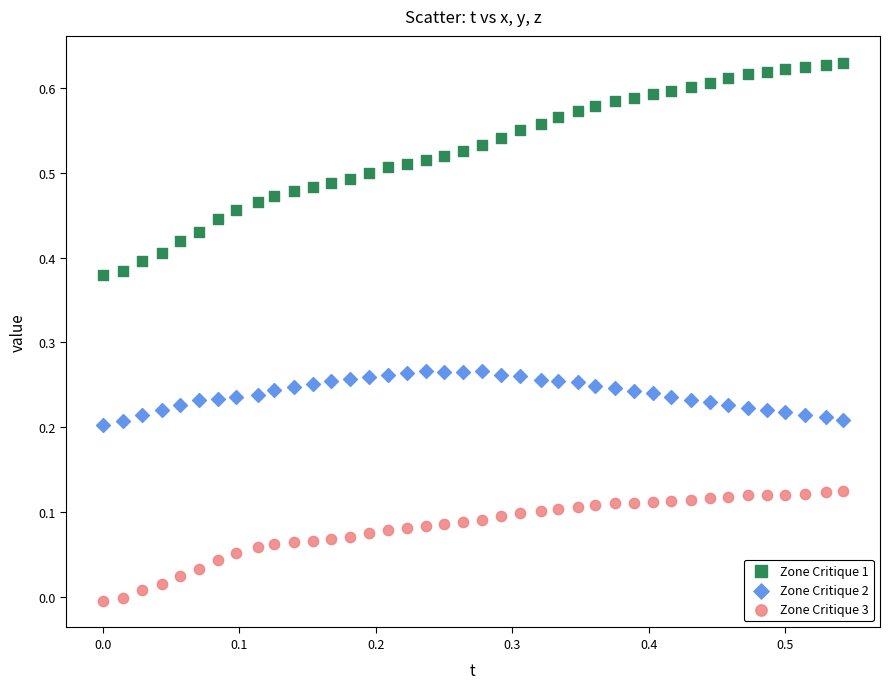

Which series reaches the minimum Y coordinate?

Zone Critique 3